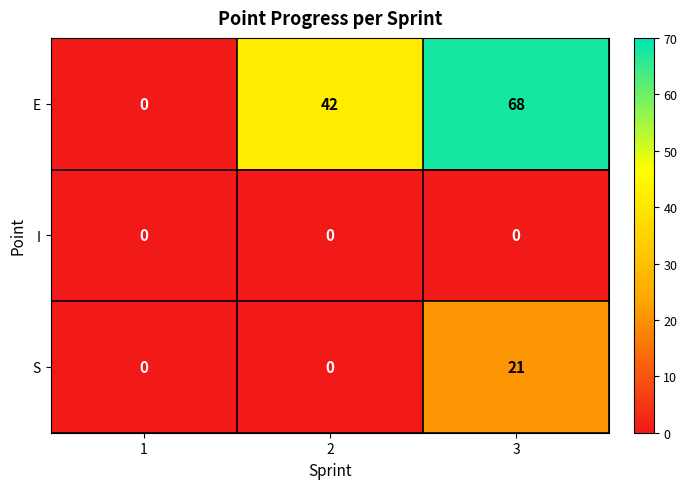

Which label corresponds to the largest value in the chart?

3